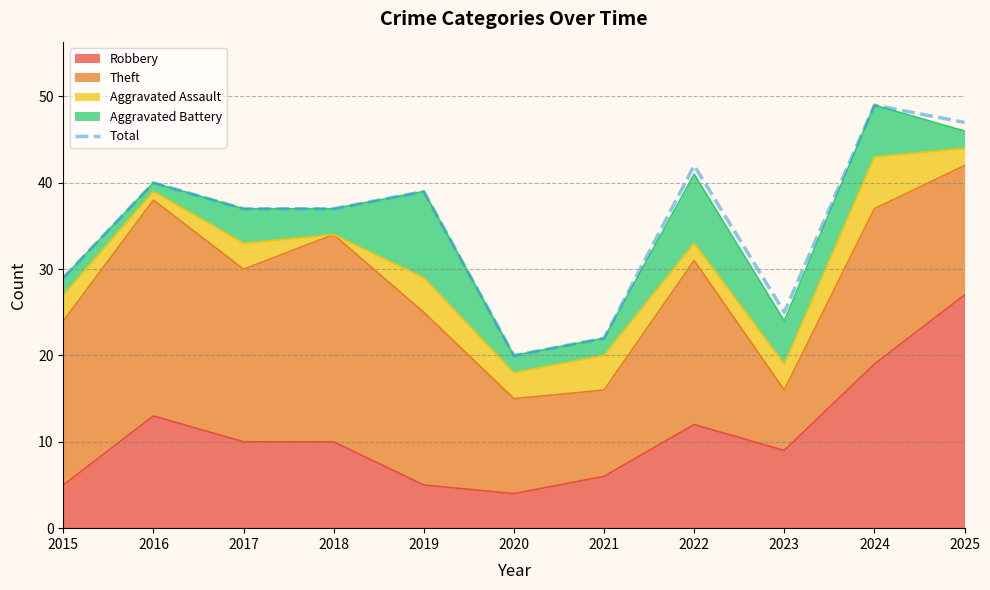

How many lines are shown in the chart?

1